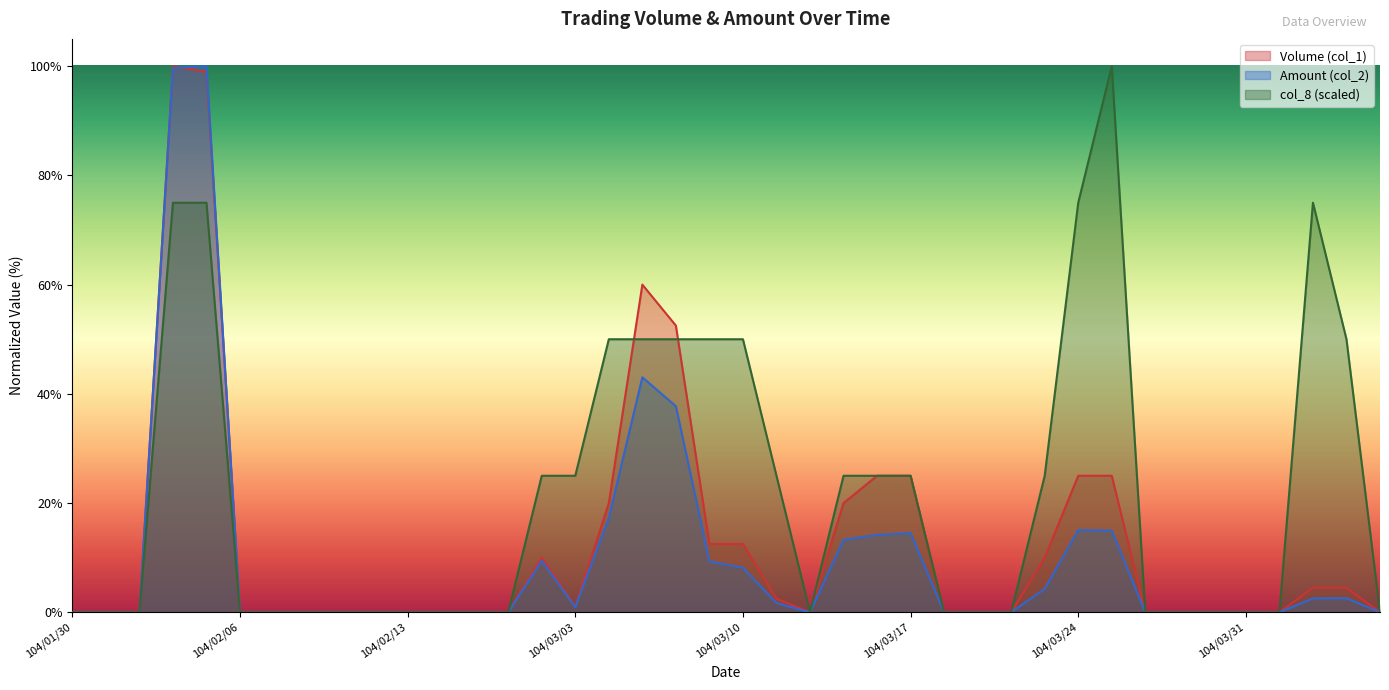

The col_8 (scaled) series shows -66.4 at 104/02/13. True or false?

False